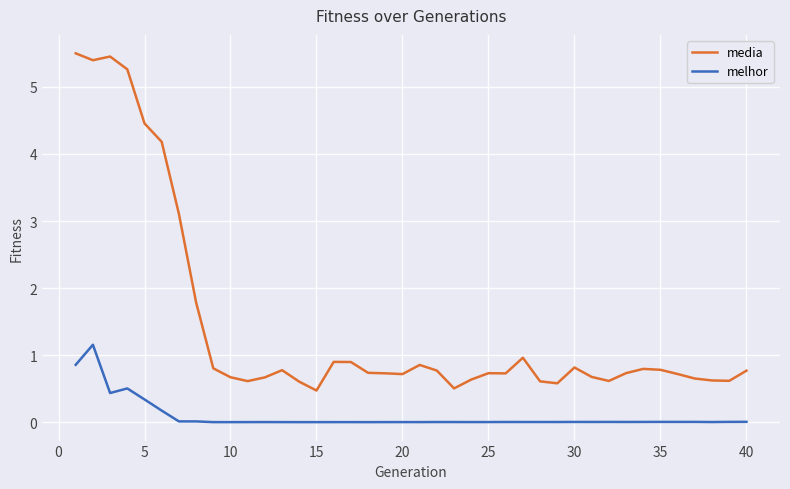

Which series has the largest range (max minus min)?

media